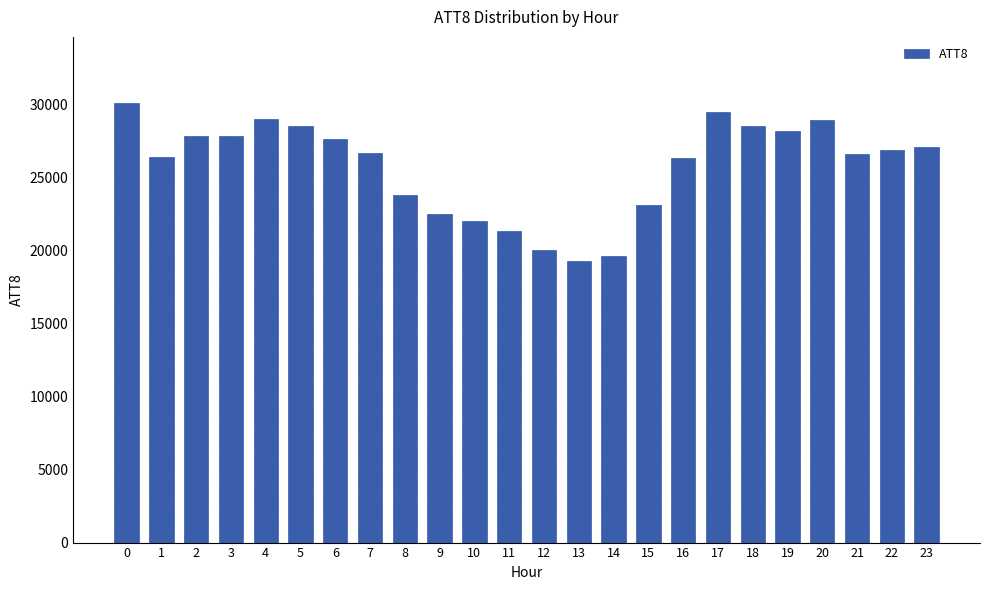

What is the difference between the maximum and second lowest values?

10500